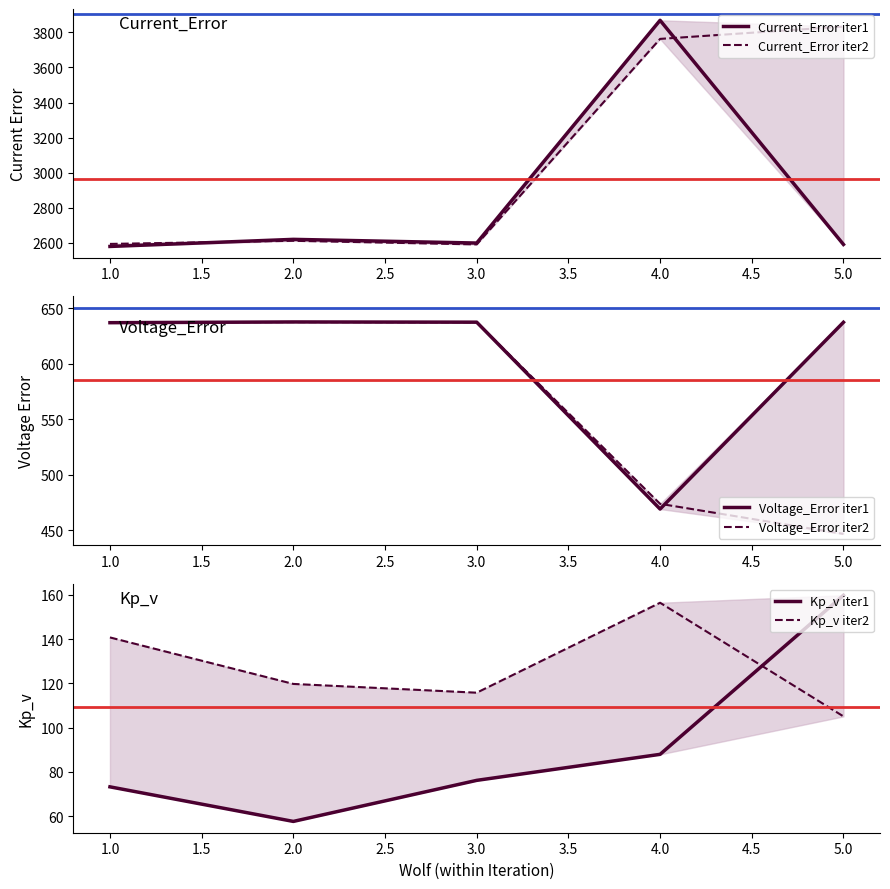

What are all the series names shown in the legend?

Current_Error iter1, Current_Error iter2, Voltage_Error iter1, Voltage_Error iter2, Kp_v iter1, Kp_v iter2